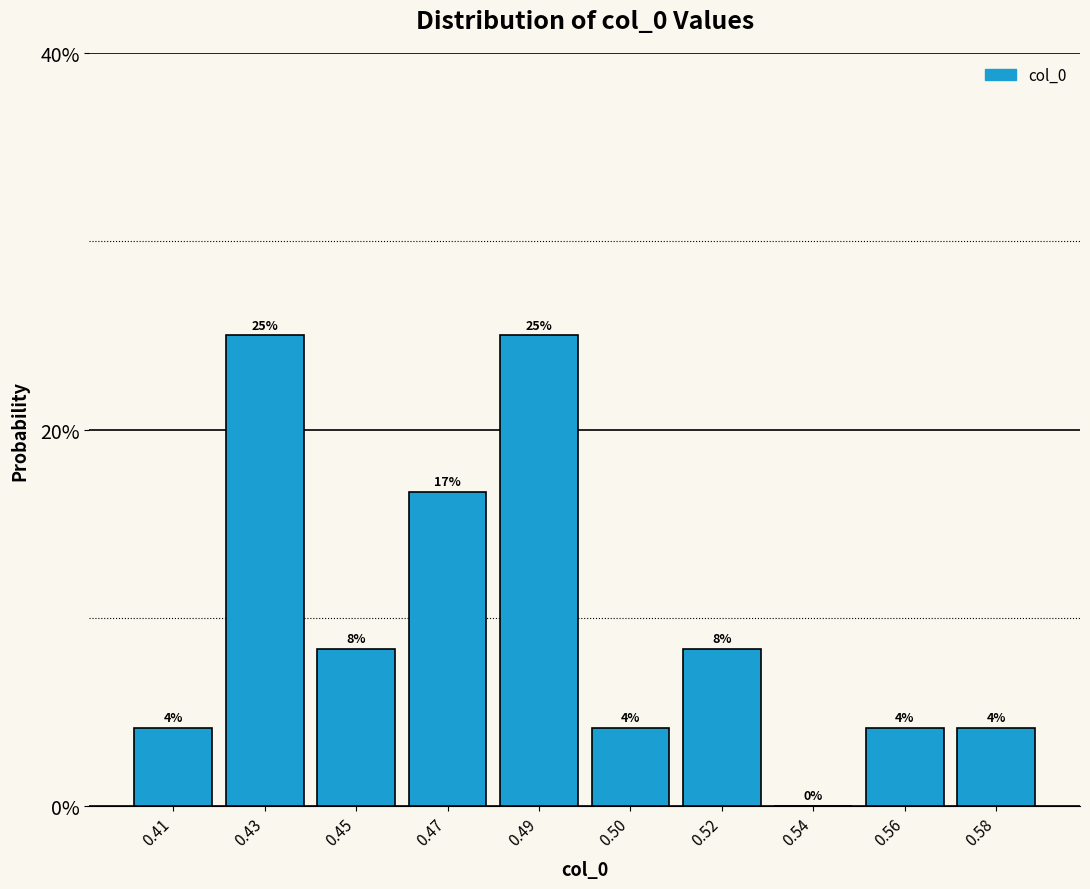

Are the bars horizontal?

No